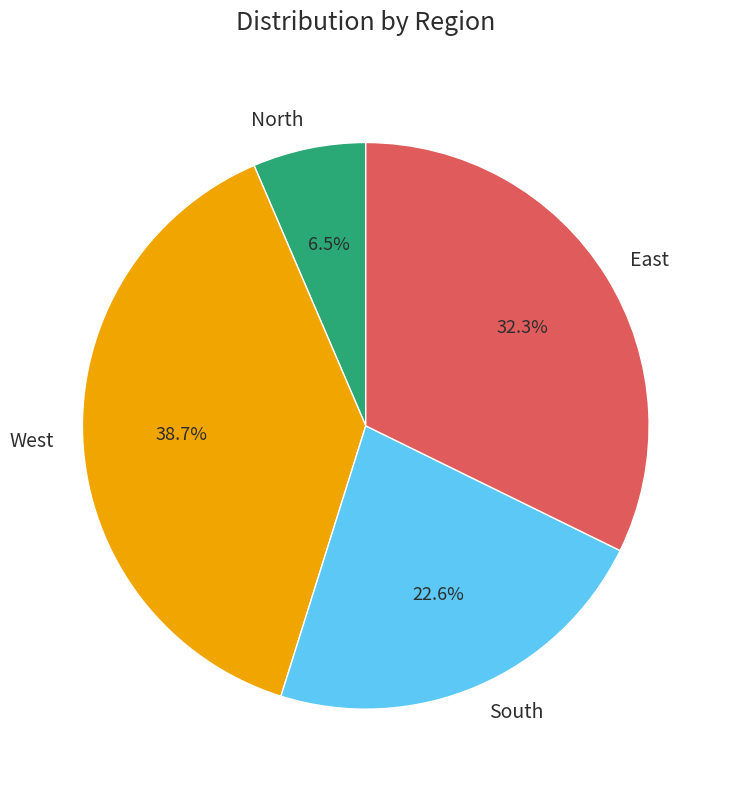

What portion of the pie excludes South?

77.4%